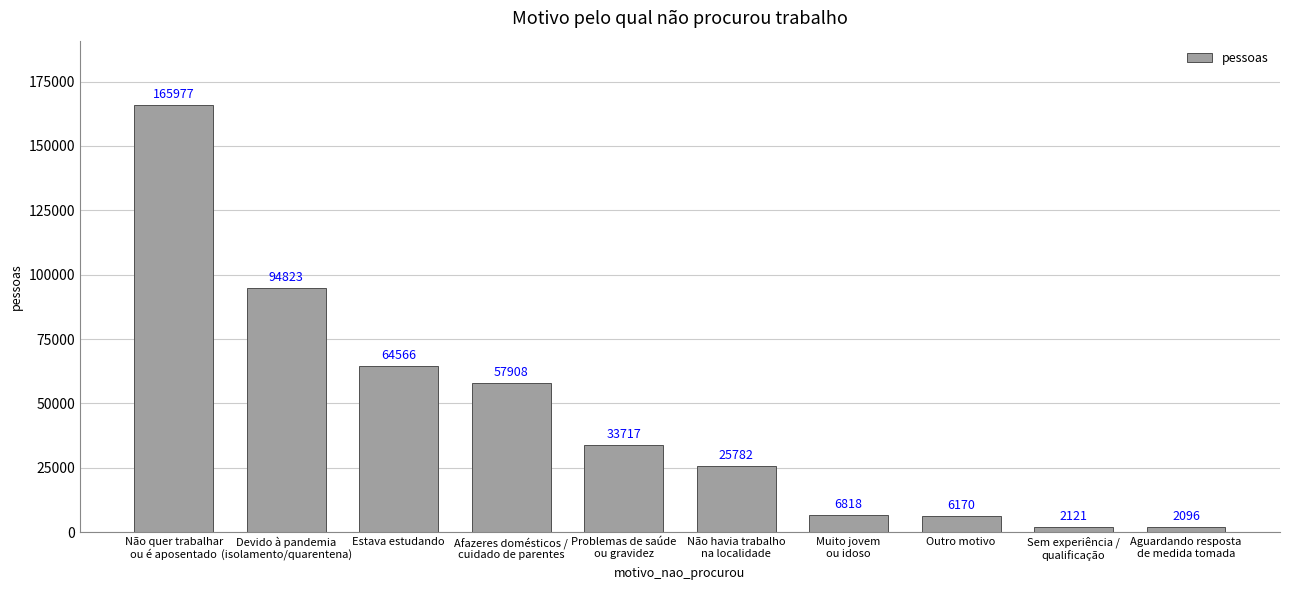

What is the maximum value shown in the chart?

165977